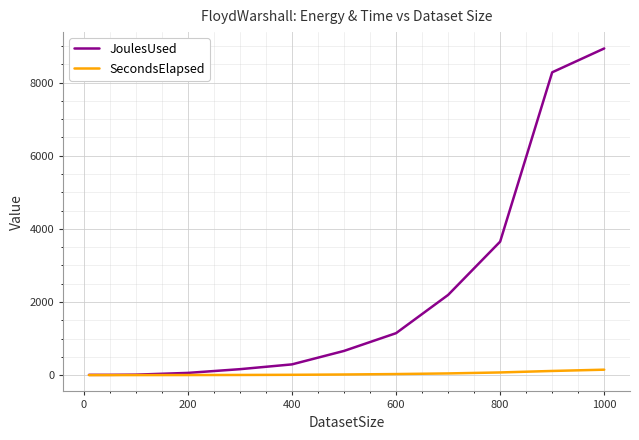

What is the maximum value shown in the chart?

8935.5